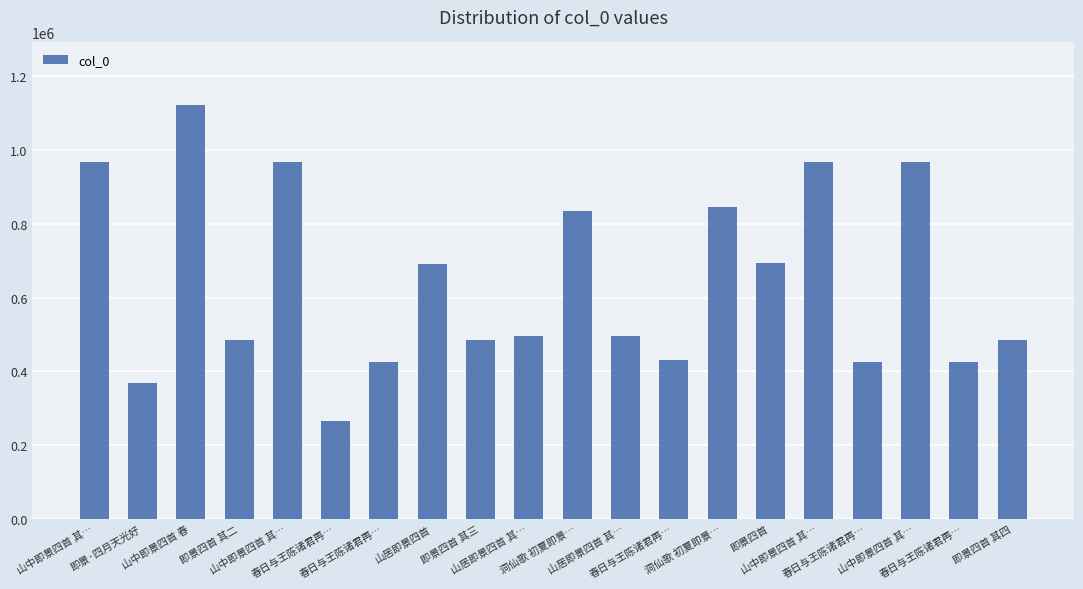

Where does the data first go above 495473?

山中即景四首 其…